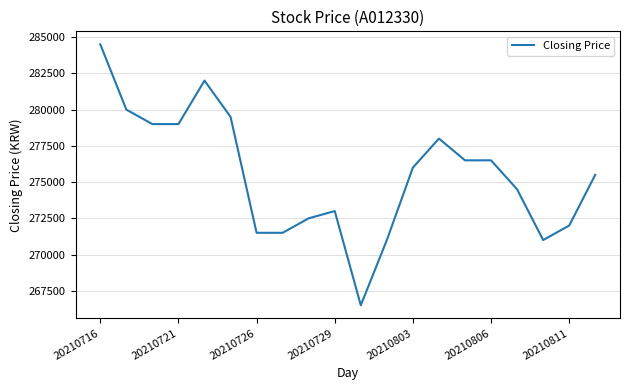

What is the maximum value shown in the chart?

284500